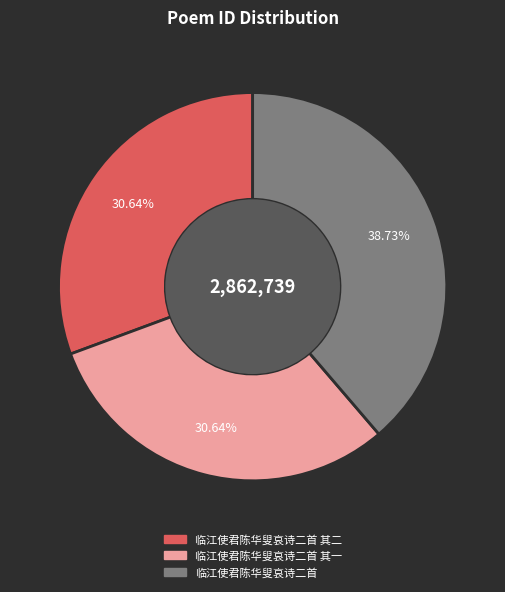

Is there a majority slice in this chart?

No